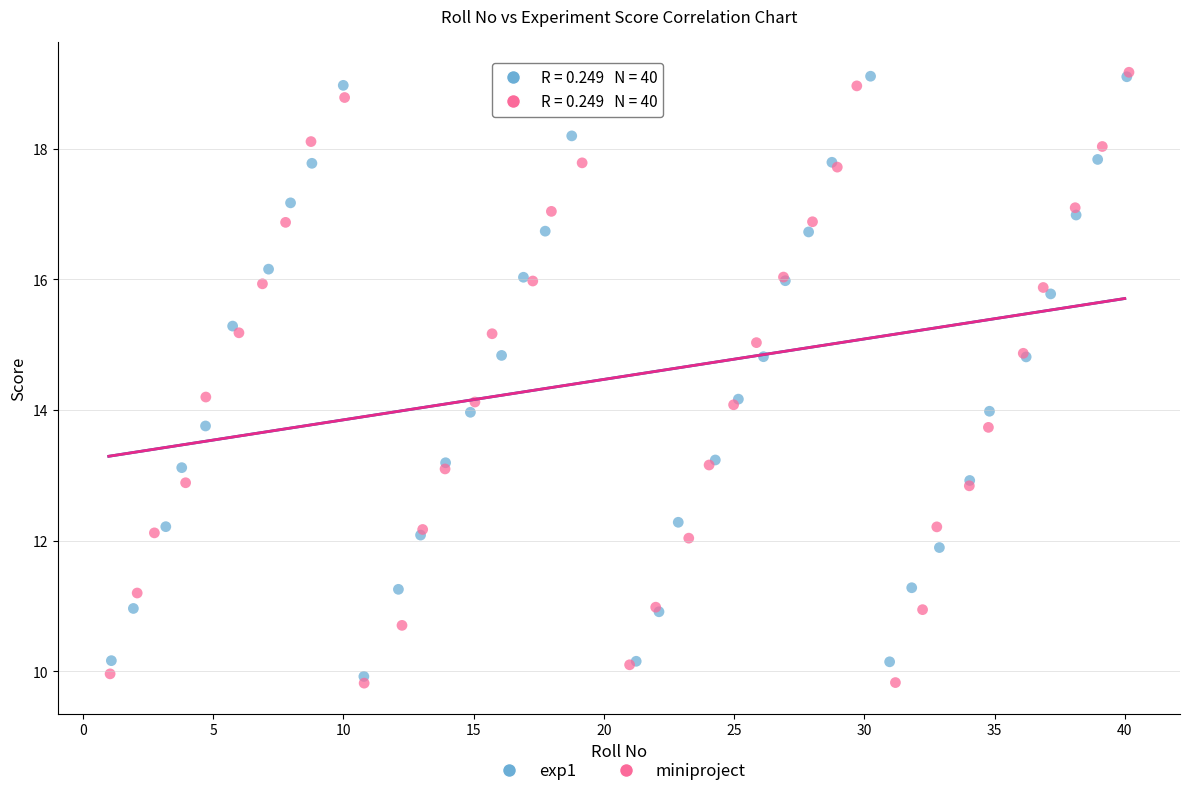

Which series reaches the minimum Y coordinate?

miniproject